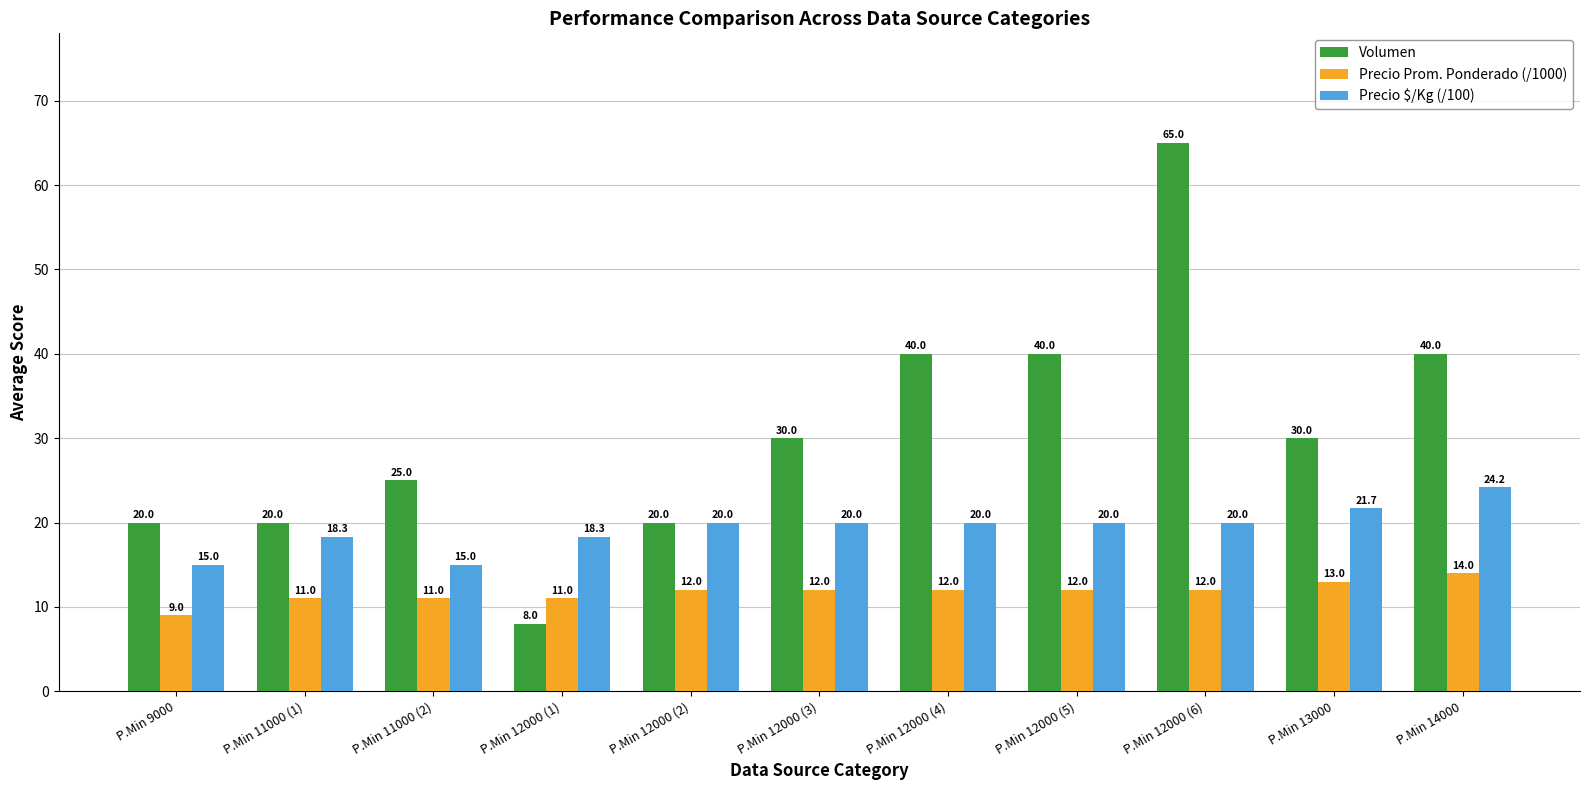

Rank the series by their maximum value, from highest to lowest.

Volumen, Precio $/Kg (/100), Precio Prom. Ponderado (/1000)